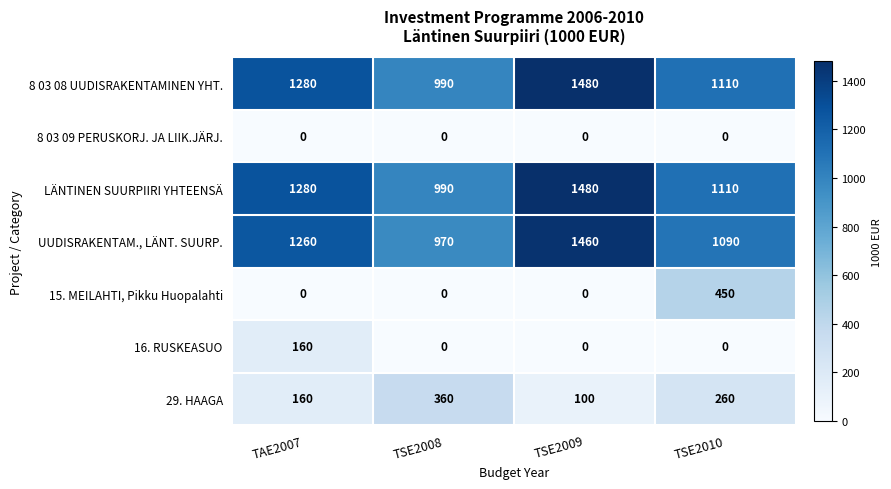

What is the maximum value shown in the chart?

1480